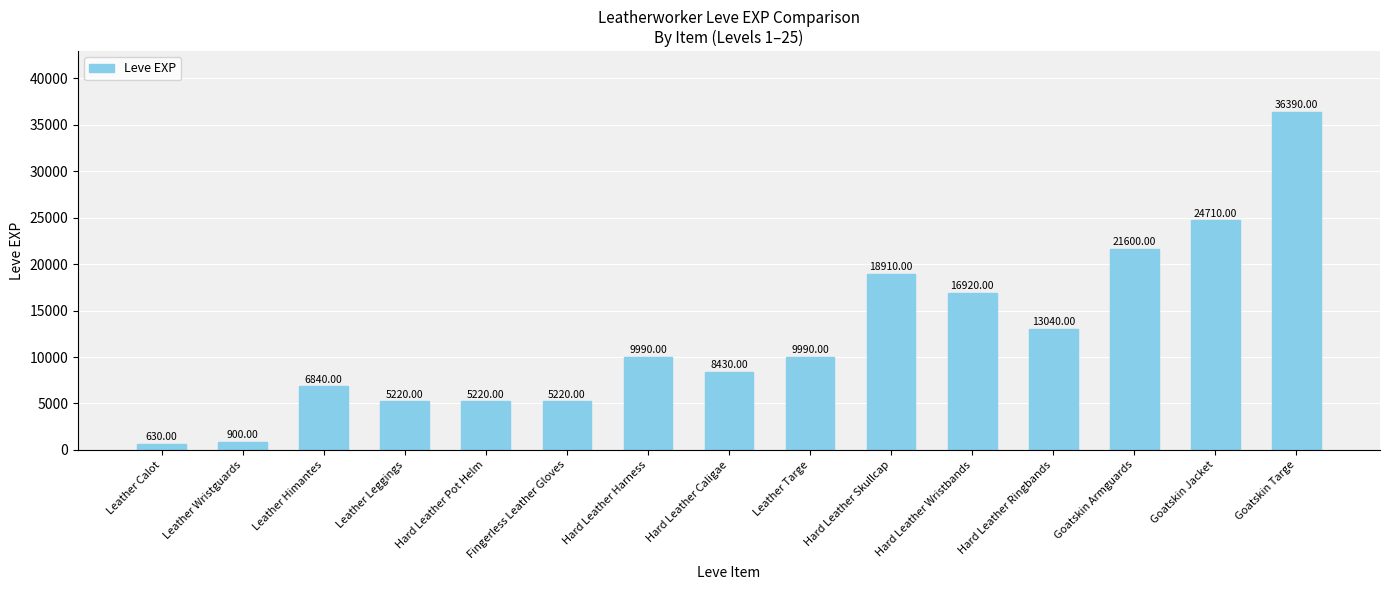

What position from the left is Goatskin Jacket?

14